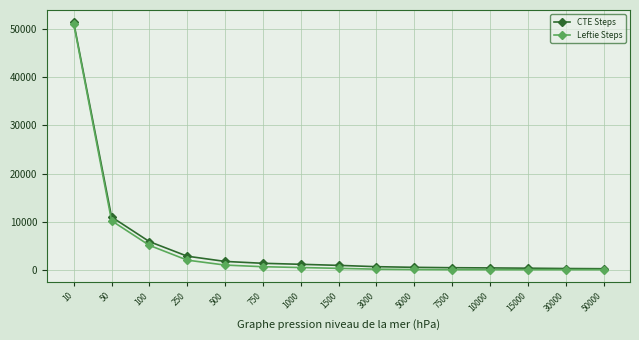

How many distinct data groups are displayed?

2